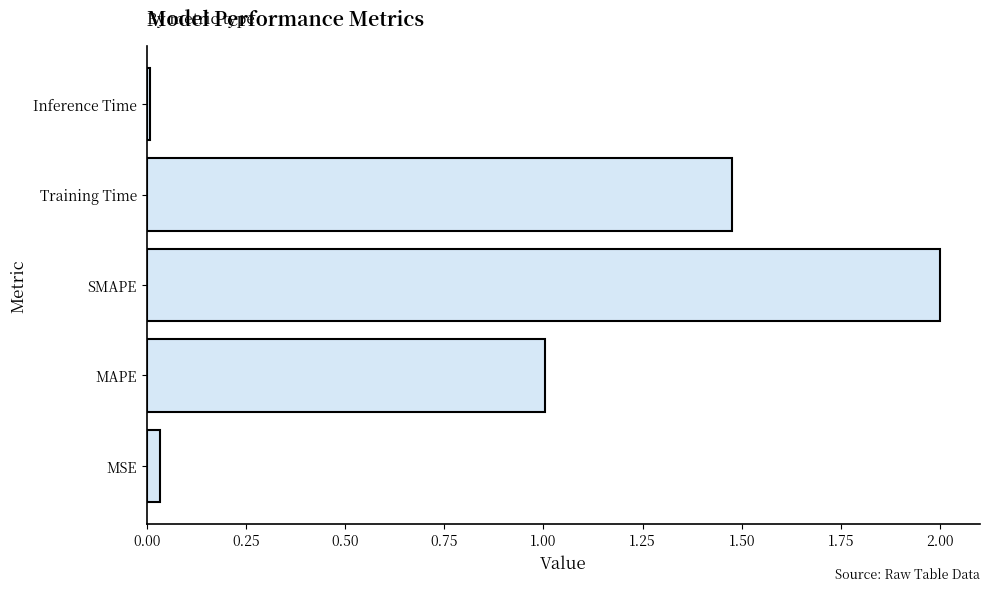

How many data points does each series have?

5